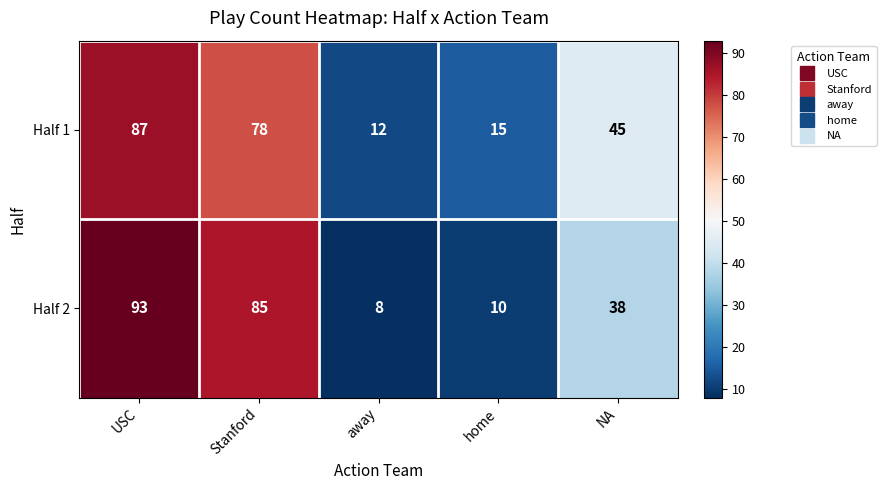

List the series in order of their peak value, lowest first.

Half 1, Half 2